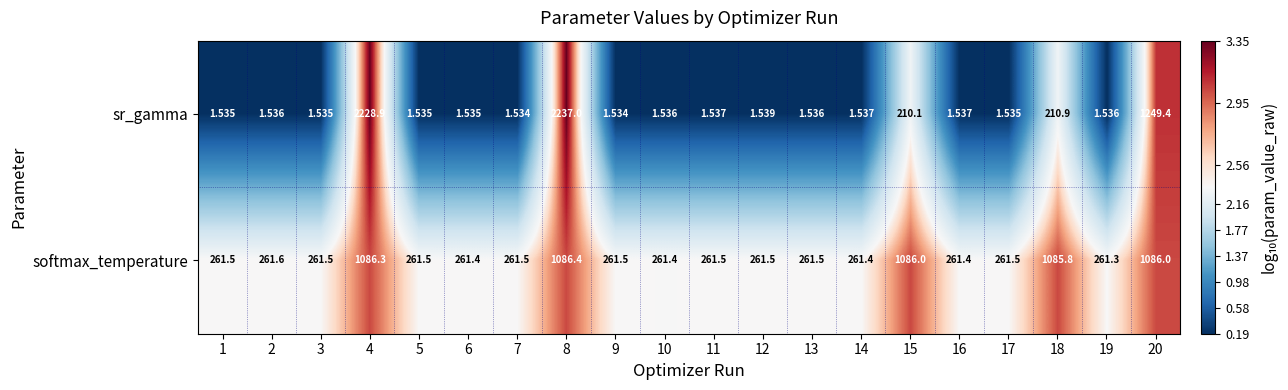

List the series in order of their peak value, lowest first.

softmax_temperature, sr_gamma